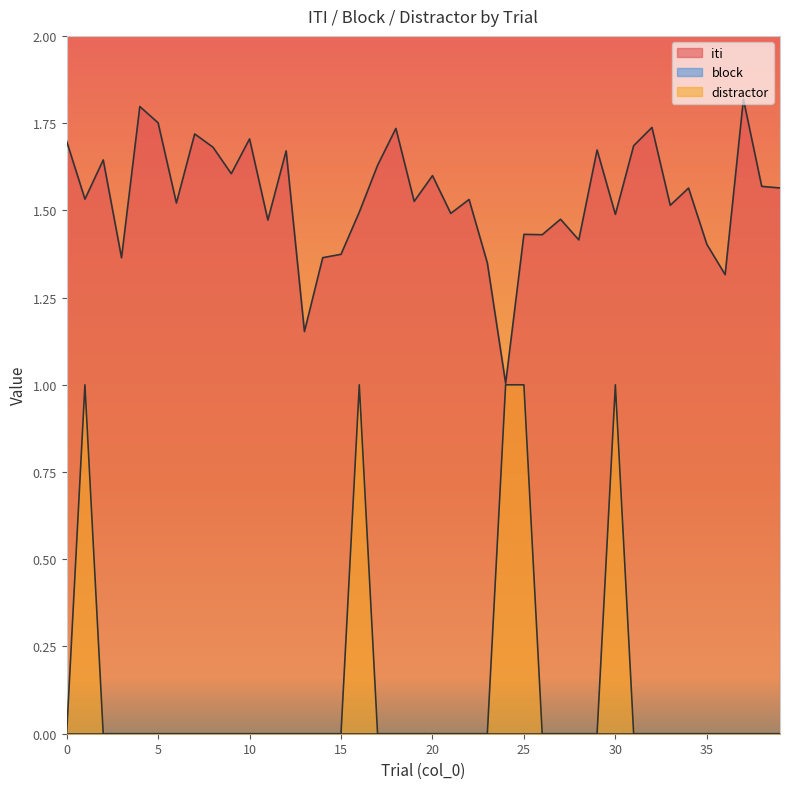

At which category is the sum across all series the highest?

1